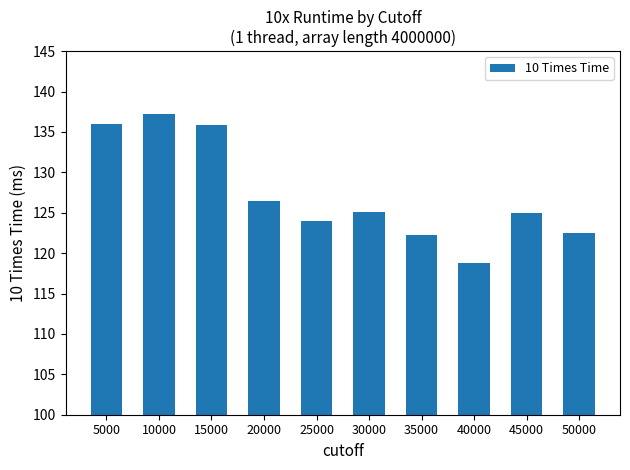

At which category does the chart reach its minimum across all series?

40000